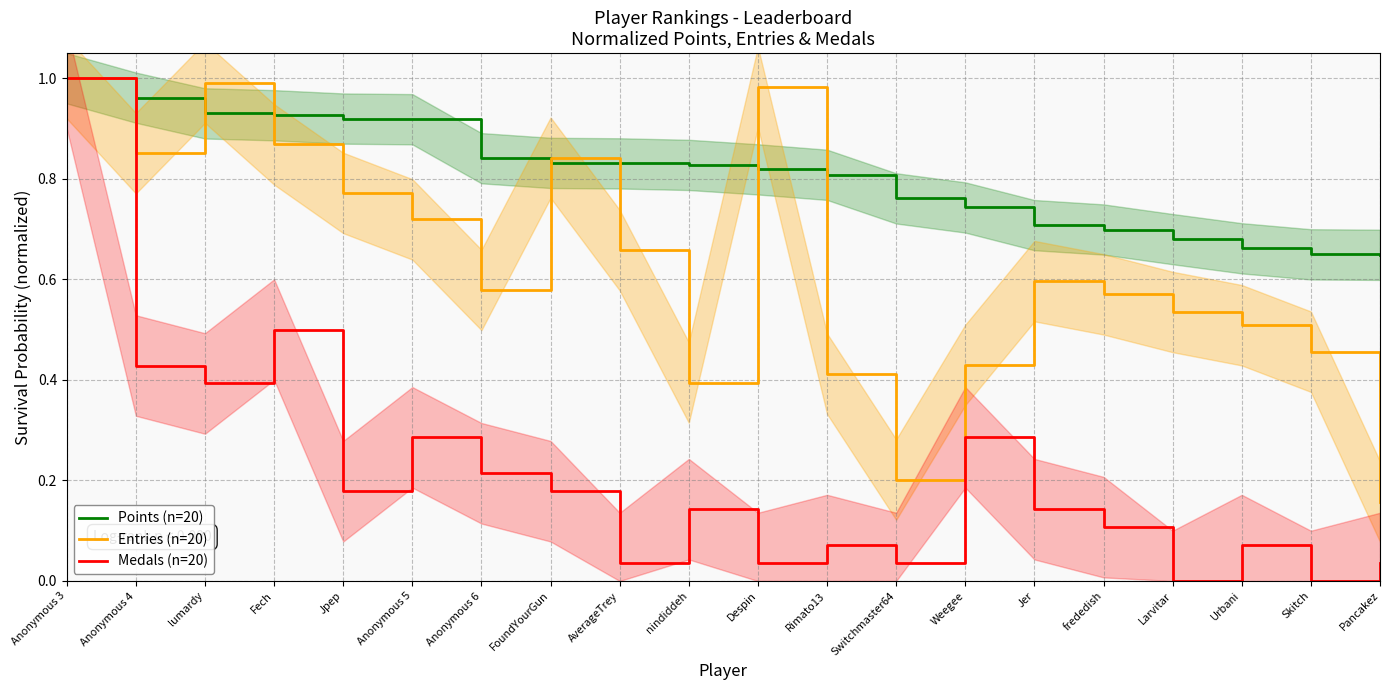

Which series has the widest spread of values?

Medals (n=20)